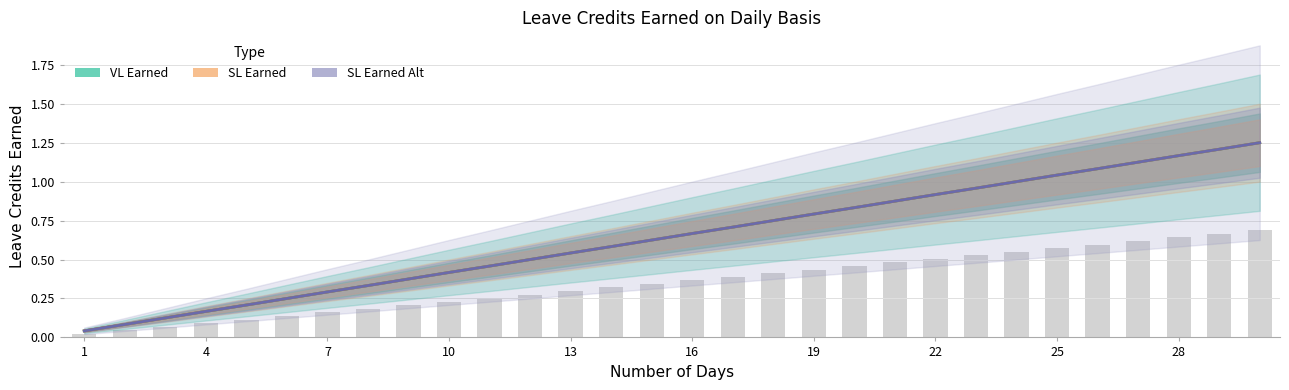

What are all the series names shown in the legend?

VL Earned, SL Earned, SL Earned Alt